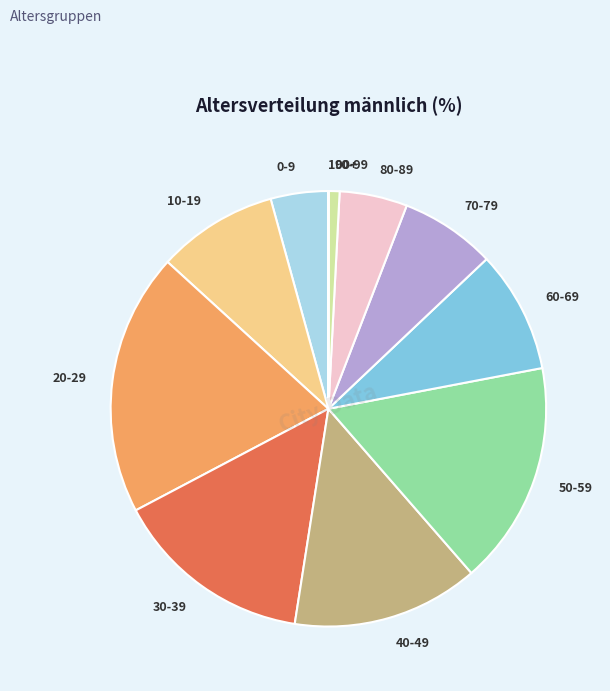

What is the largest slice in the pie chart?

20-29